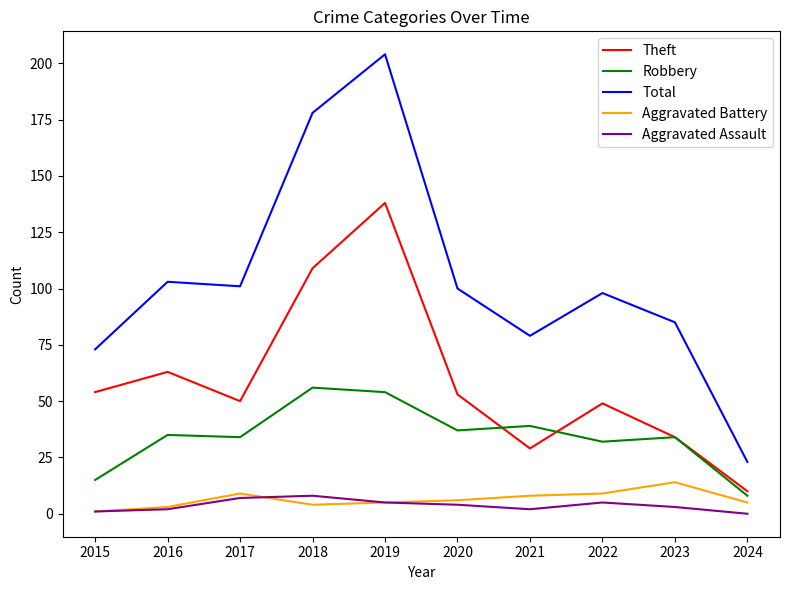

True or false: Aggravated Assault and Aggravated Battery cross at least once.

True